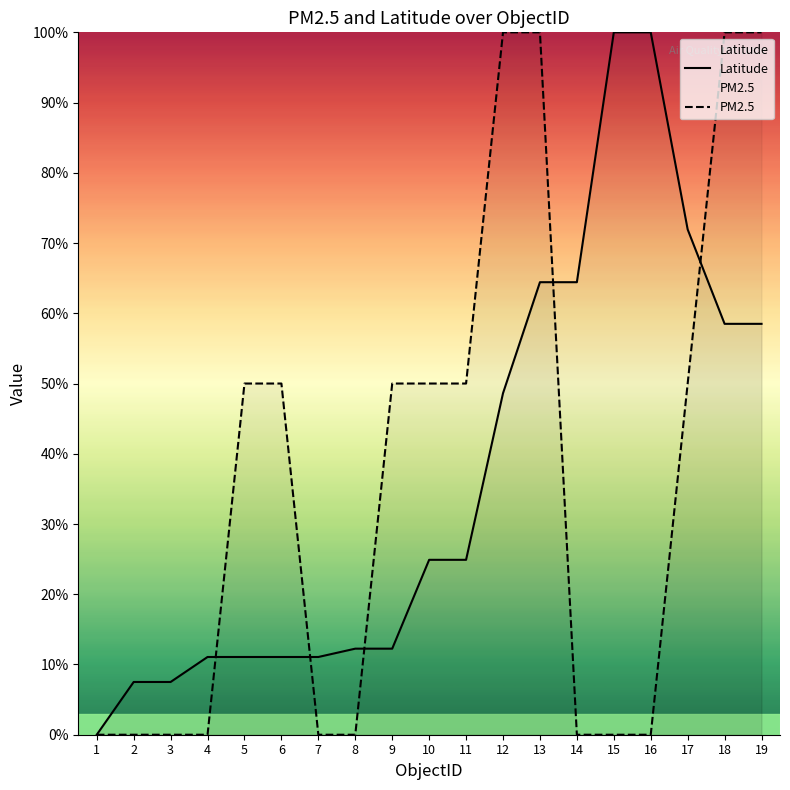

At which label is PM2.5 closest to 50?

5